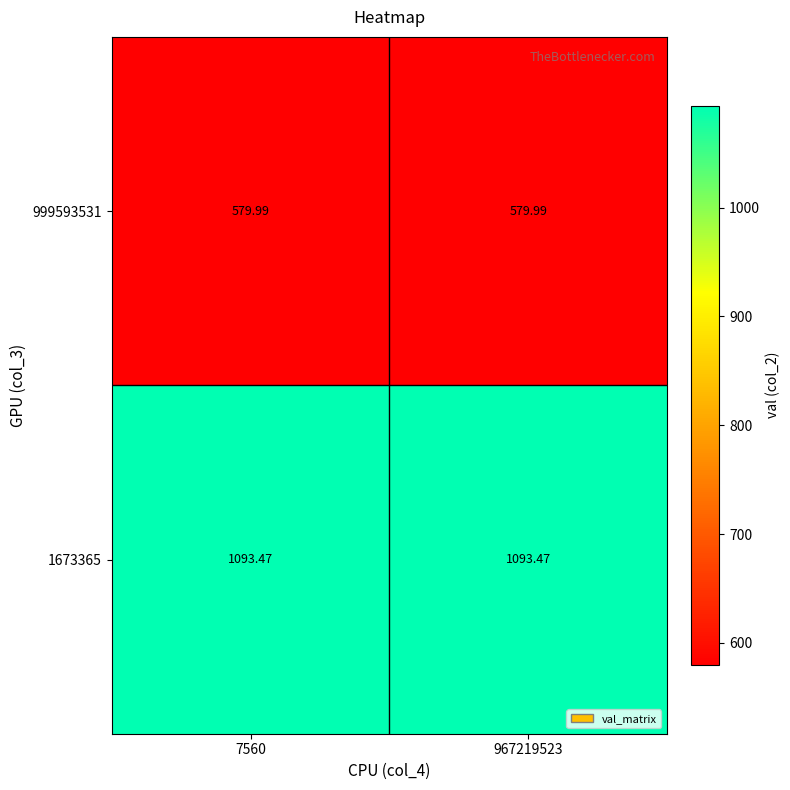

Is the value of 999593531 at 7560 greater than the value of 1673365 at 967219523?

No